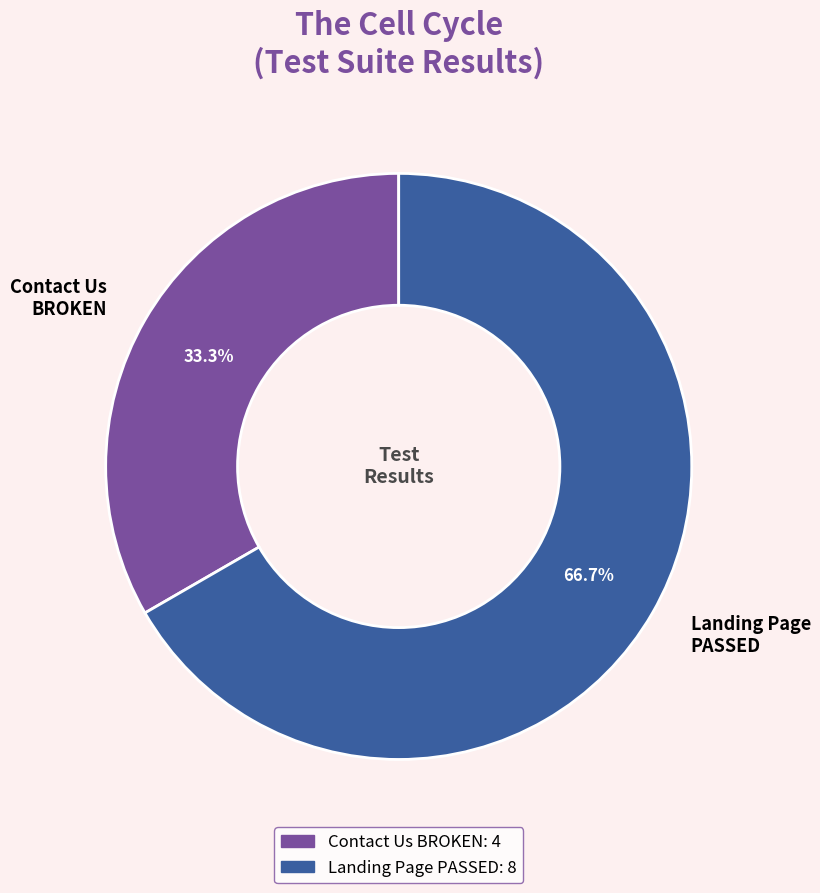

Count the number of slices in the pie.

2